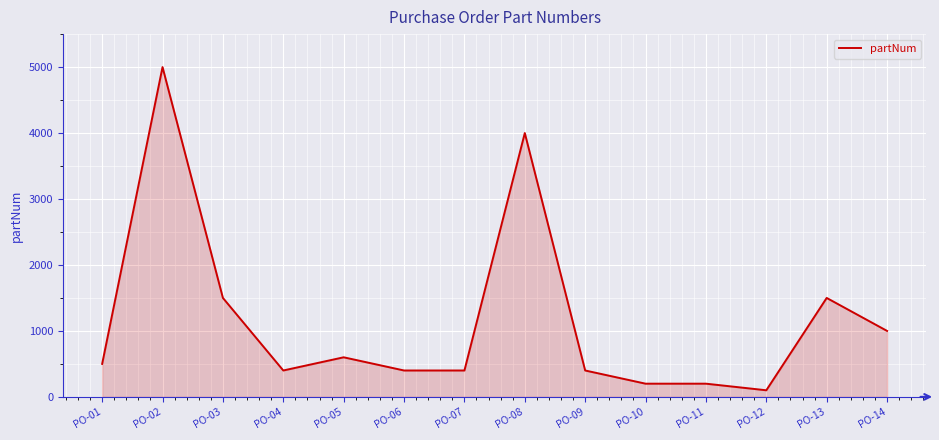

Approximately how many times larger is the value at PO-07 compared to PO-10?

2.0